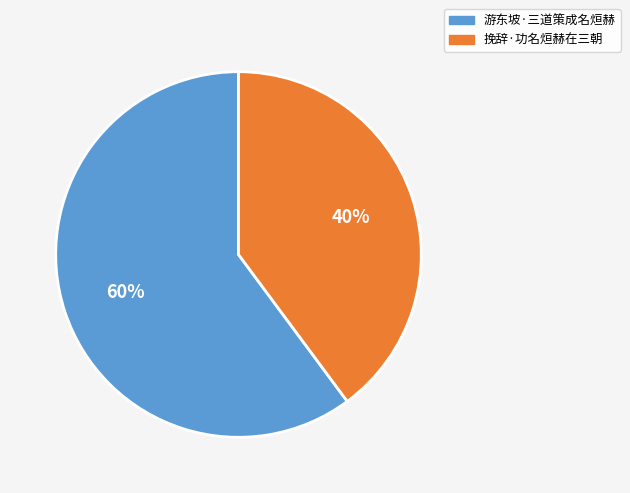

Which has a higher value, 游东坡·三道策成名烜赫 or 挽辞·功名烜赫在三朝?

游东坡·三道策成名烜赫